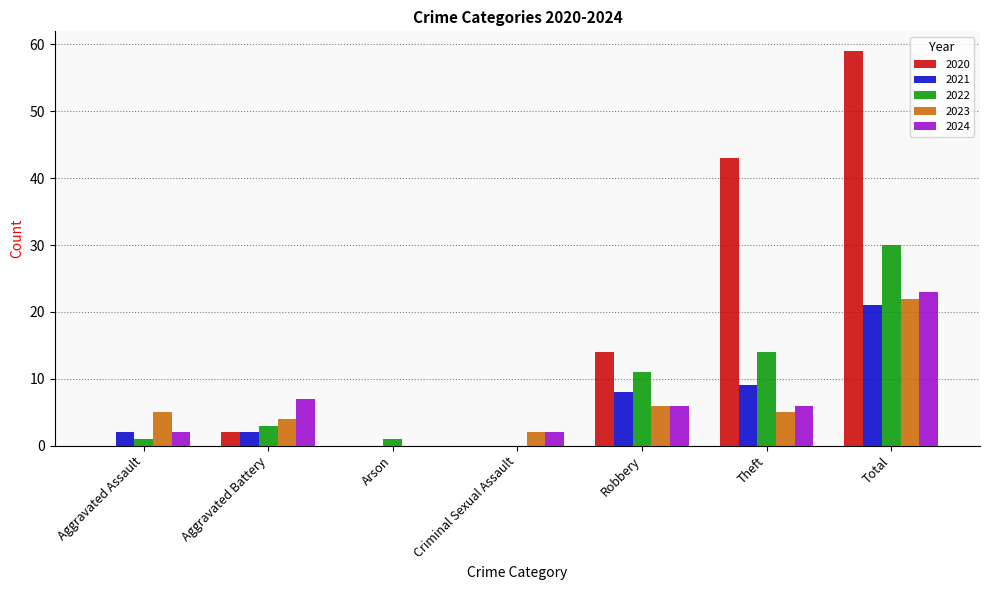

What is the greatest value displayed?

59